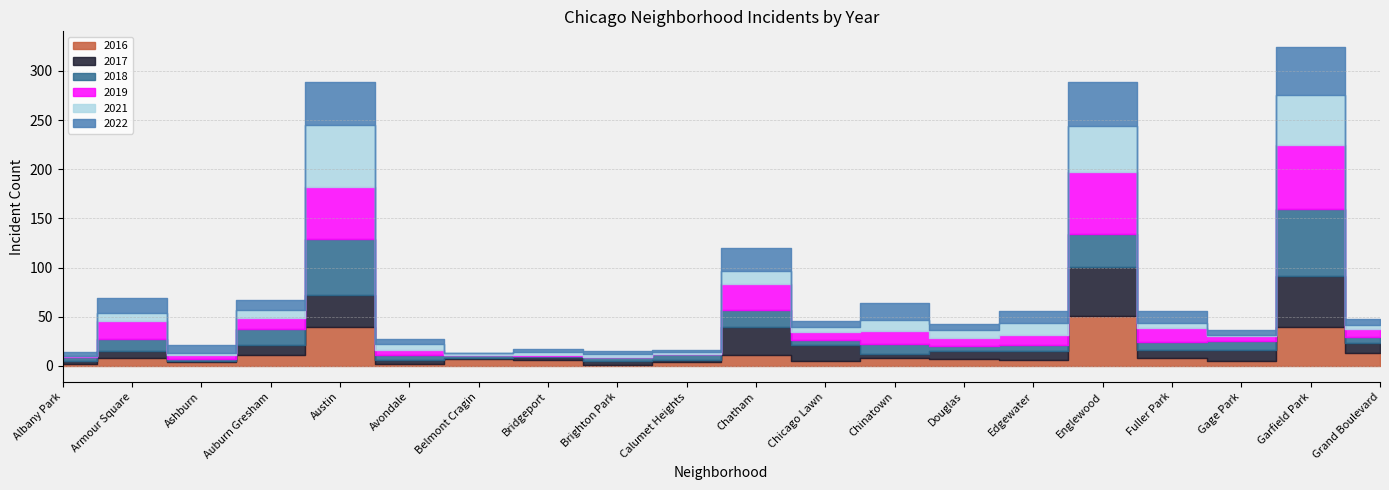

What is the difference between the highest and lowest values at Auburn Gresham?

8